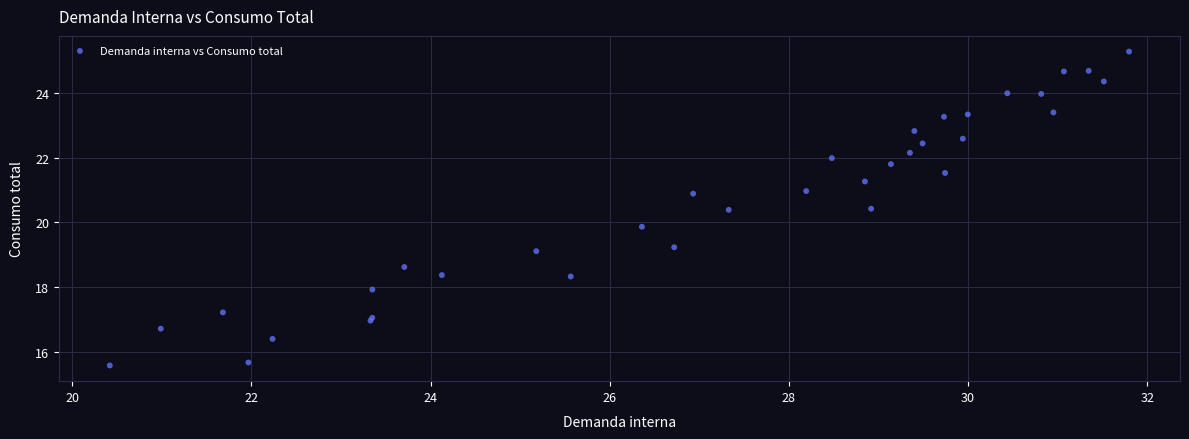

What Y value in the scatter plot is closest to 20?

19.9